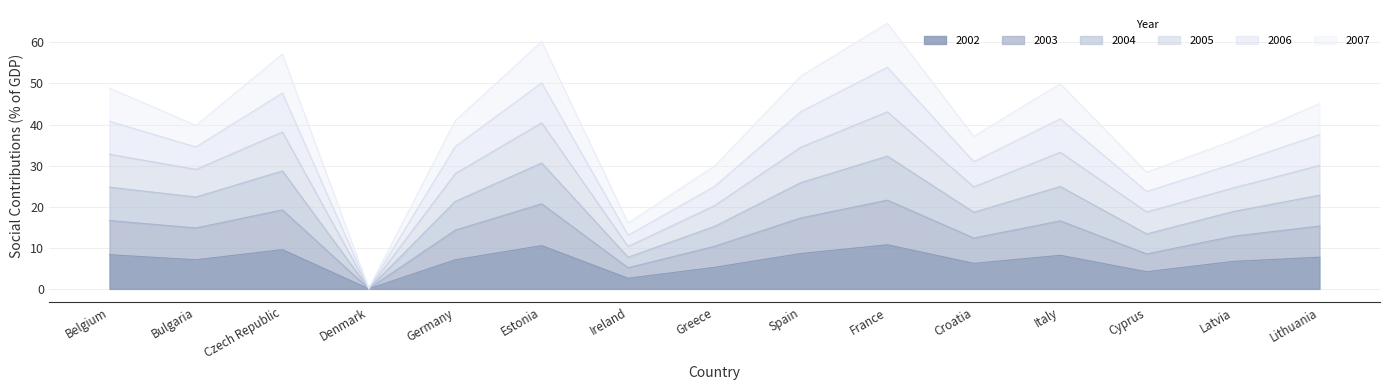

Where is the first local minimum for 2003?

Bulgaria